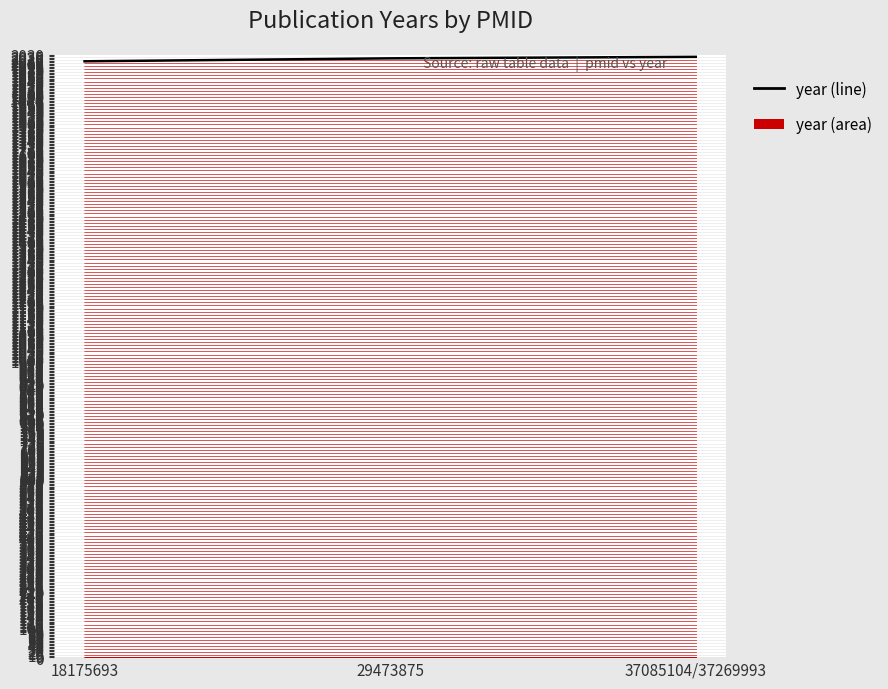

The chart shows a value of 3017 at 29473875. True or false?

False